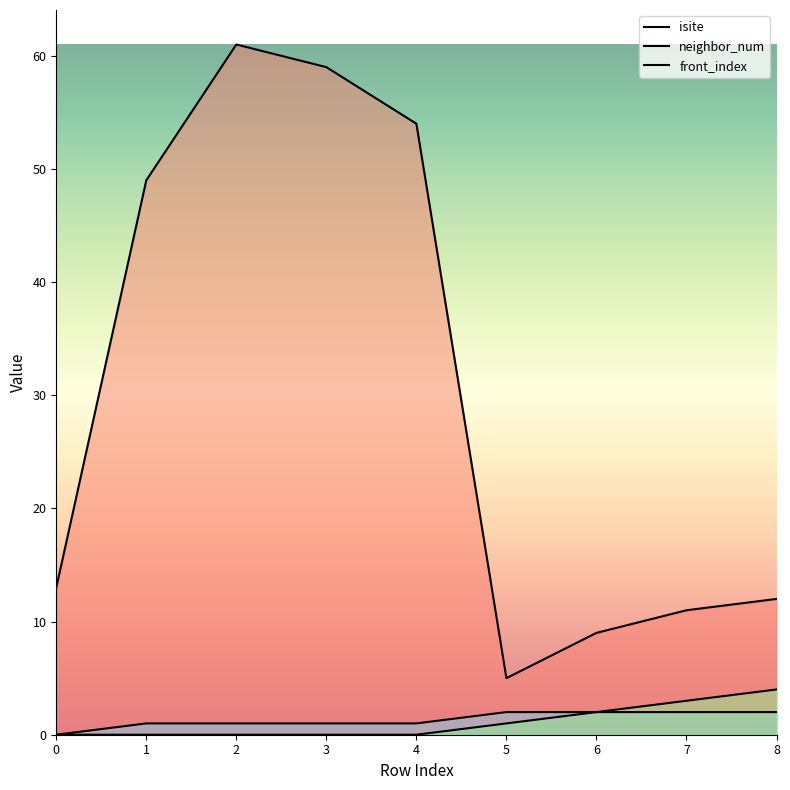

Rank the categories by neighbor_num value from lowest to highest.

0, 1, 2, 3, 4, 5, 6, 7, 8